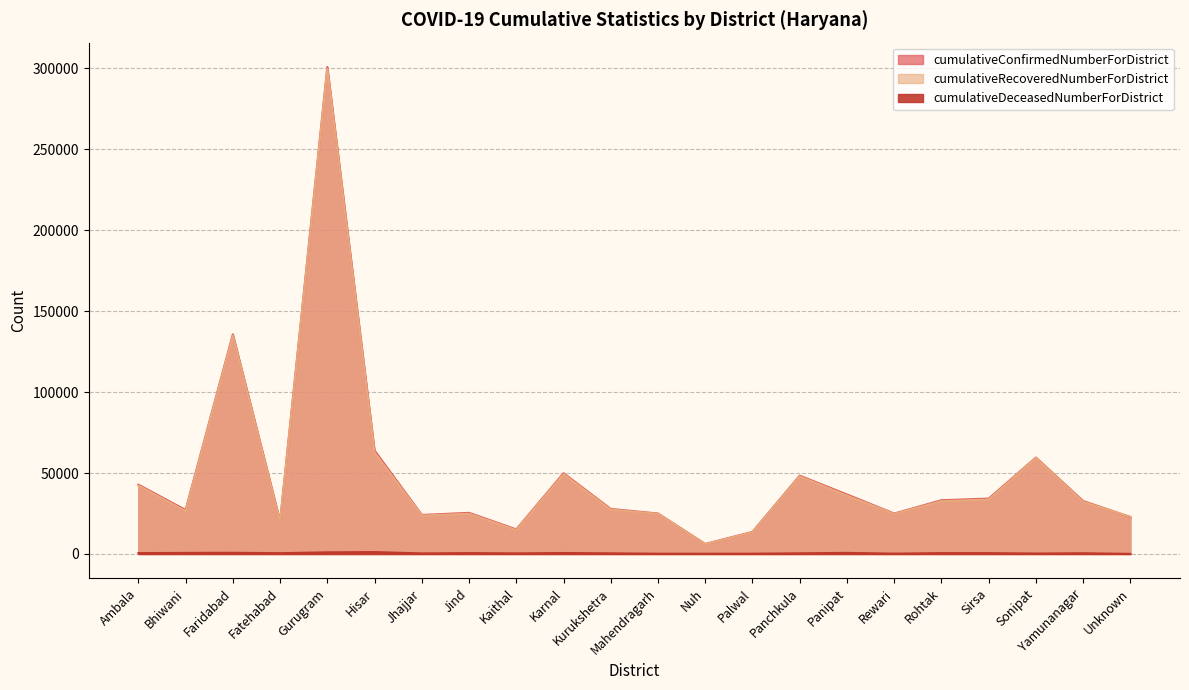

At Jind, list the series in order from largest to smallest.

cumulativeConfirmedNumberForDistrict, cumulativeRecoveredNumberForDistrict, cumulativeDeceasedNumberForDistrict